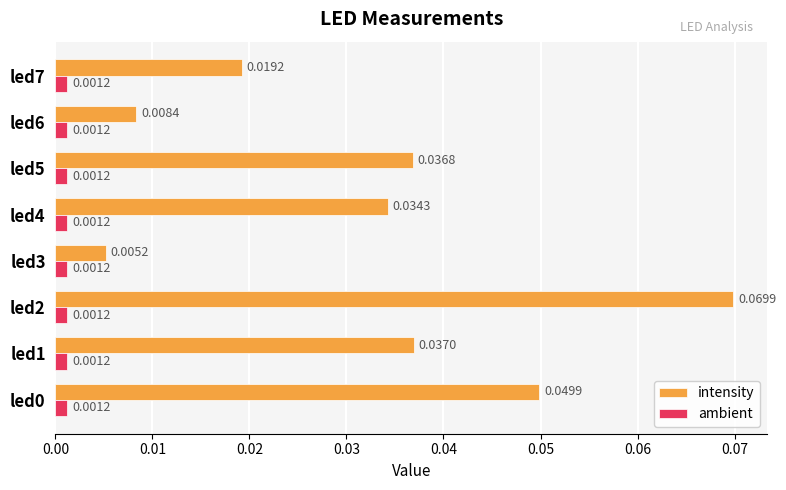

Which series has the widest spread of values?

intensity